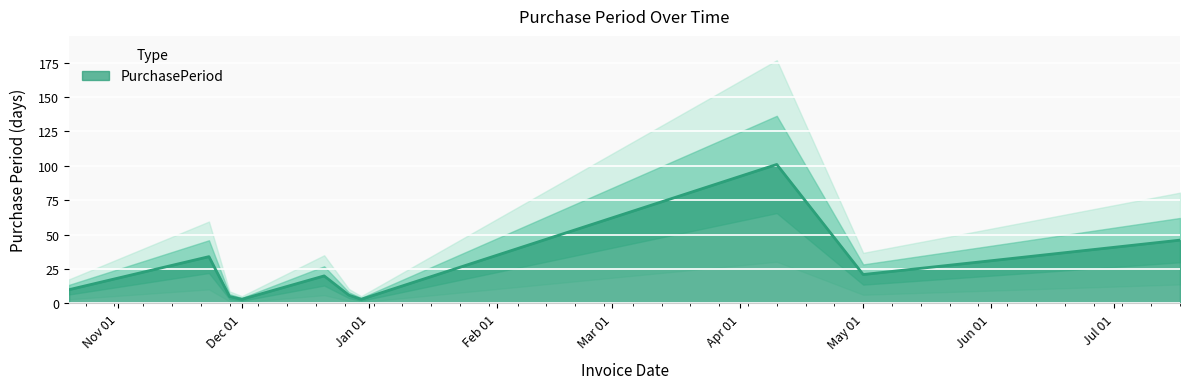

Reading left to right, list all the values displayed in this chart.

10	34	5	3	20	6	3	101	21	31	46